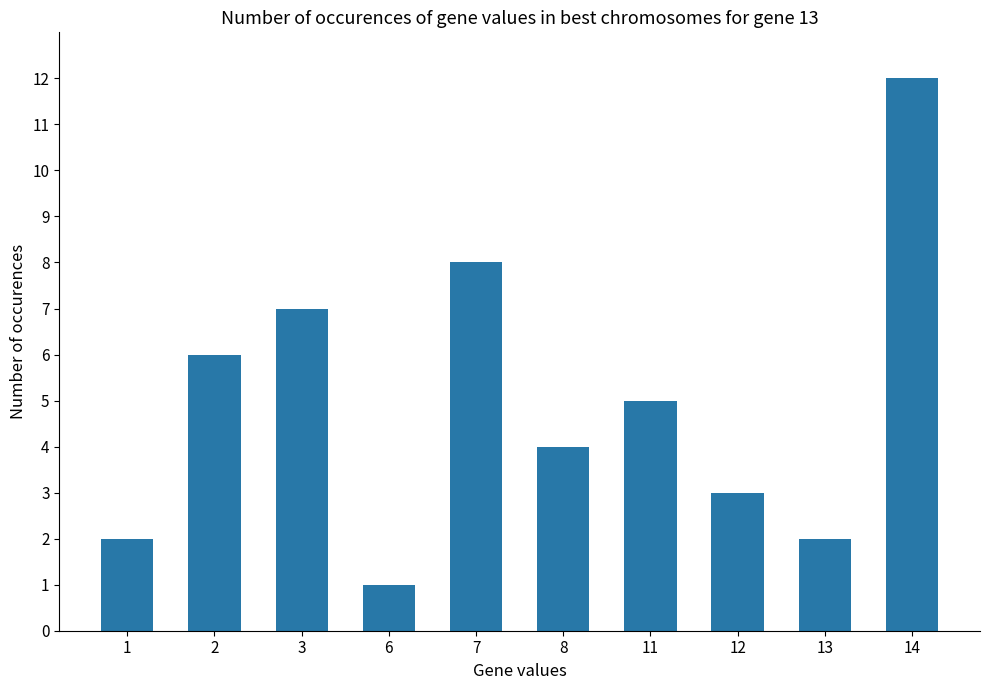

Reading left to right, what are all the values shown in this chart?

2	6	7	1	8	4	5	3	2	12